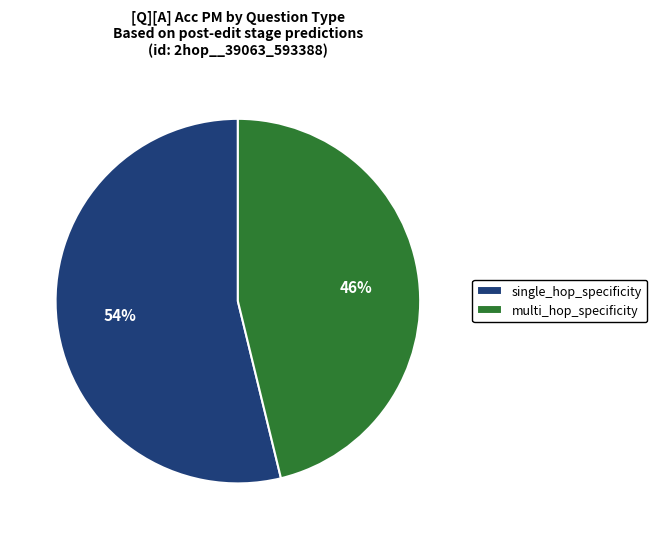

What is the ratio of the value at multi_hop_specificity to the value at single_hop_specificity?

0.9